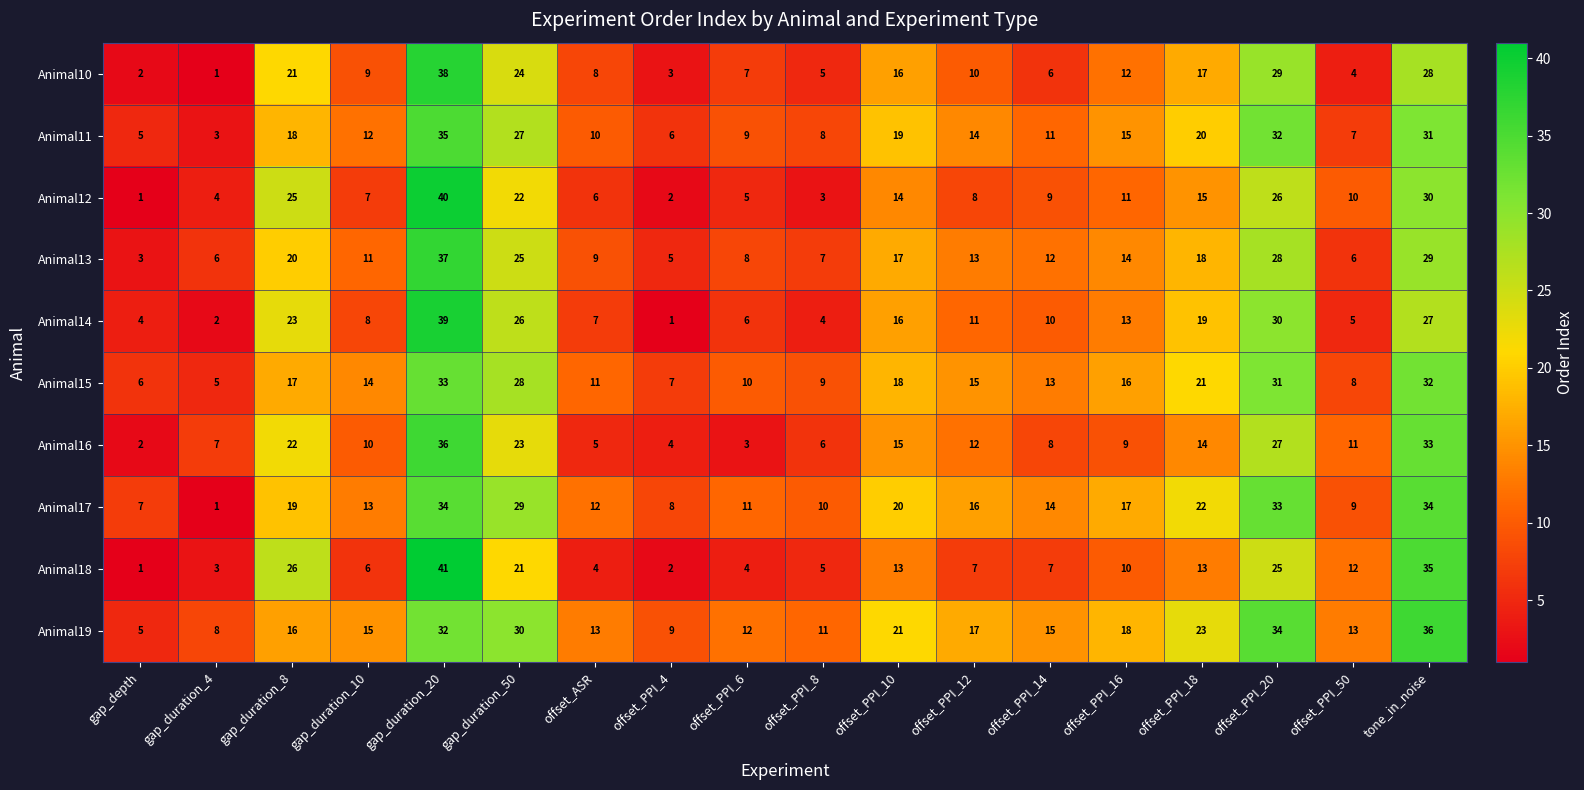

Which series has the widest spread of values?

Animal18